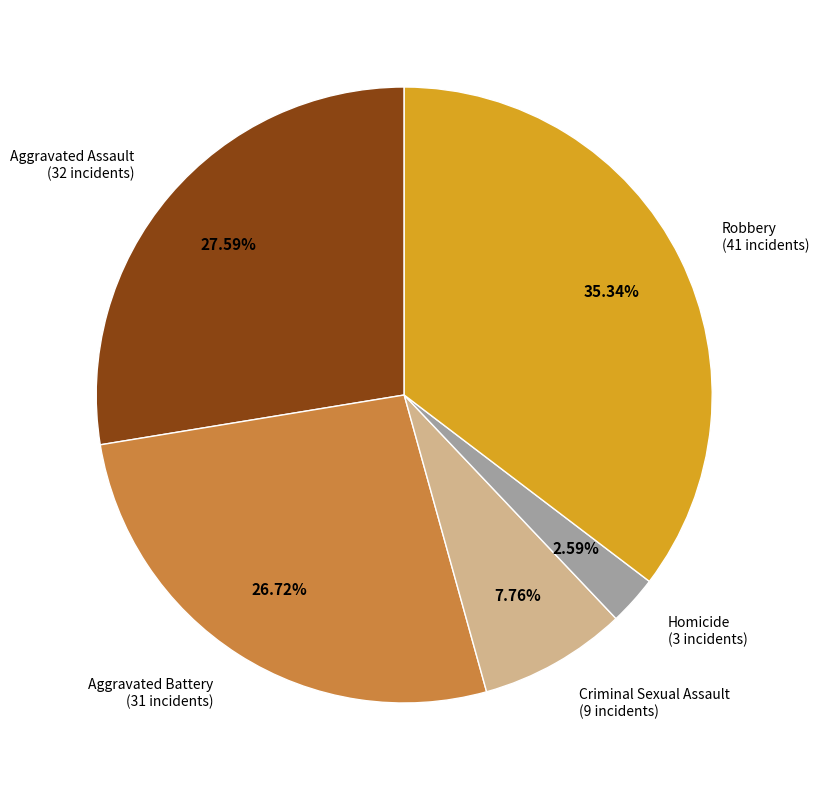

Does any single category account for the majority?

No